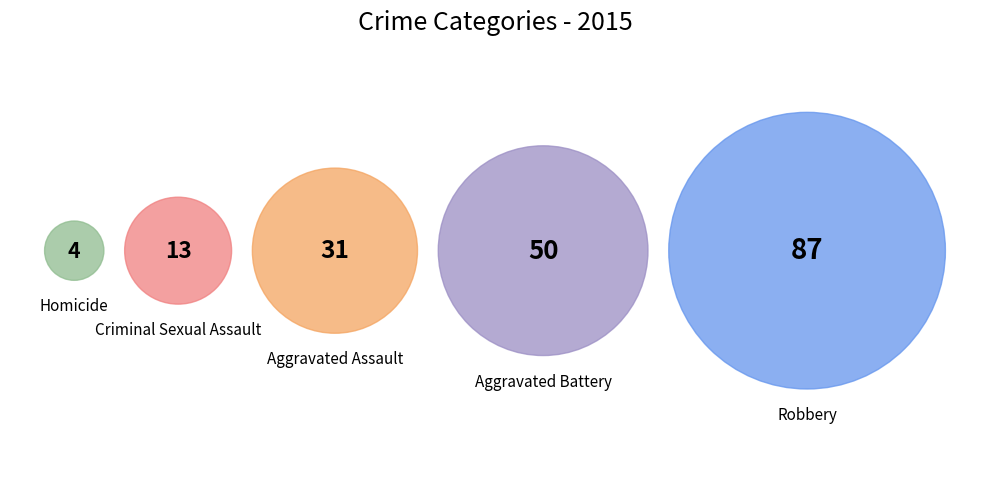

Count the number of slices in the pie.

5